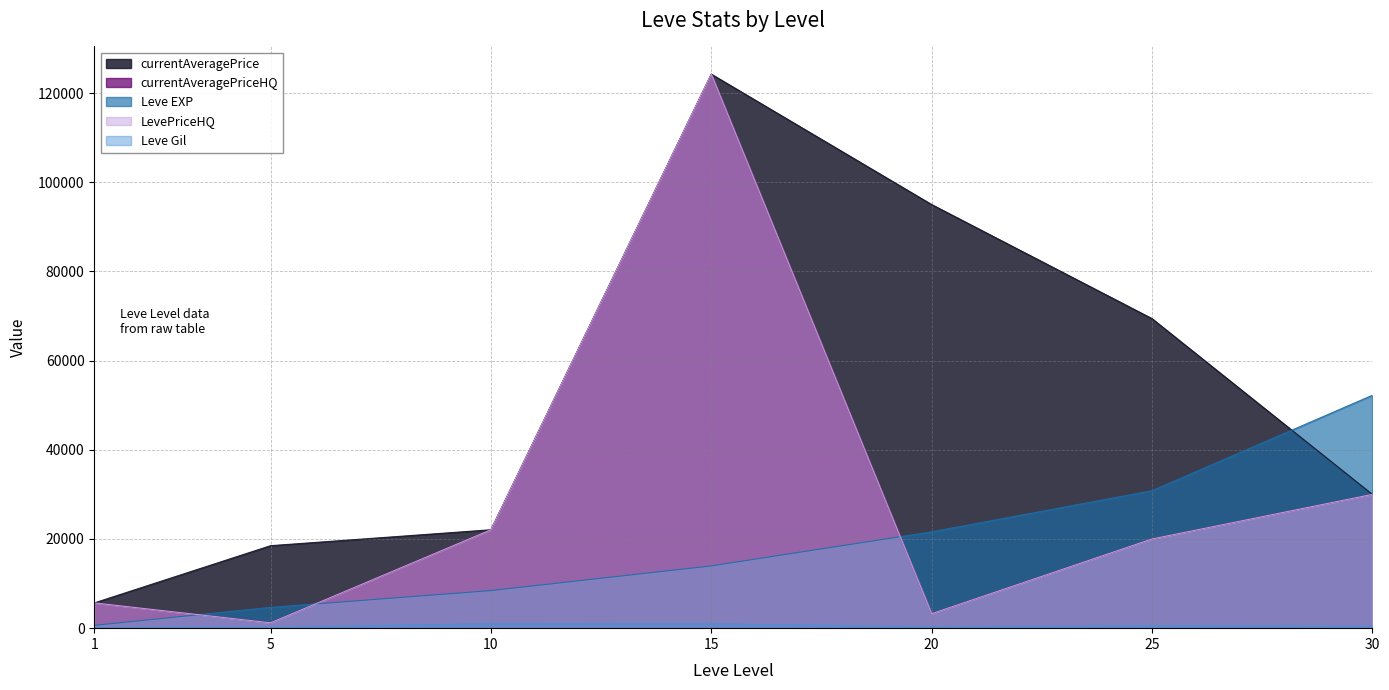

What is the value of the currentAveragePrice point at the 2nd from the left?

18500.0